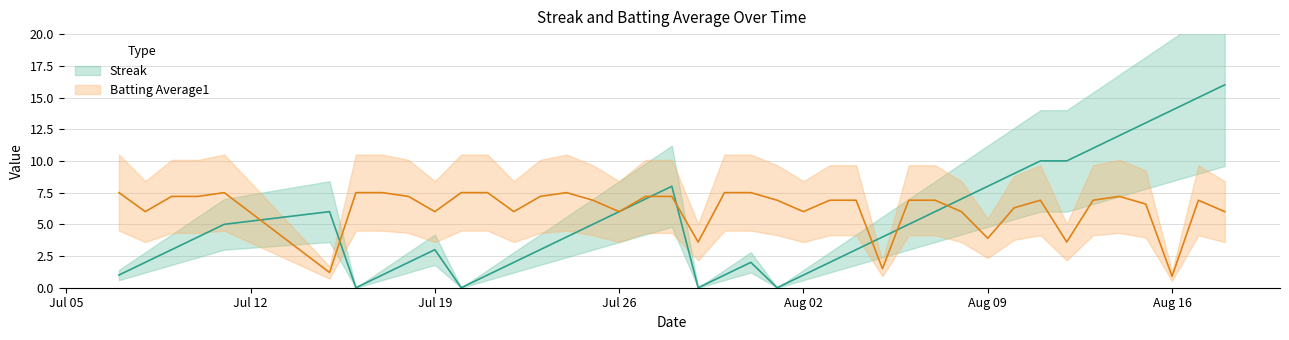

What are all the series names shown in the legend?

Streak, Batting Average1